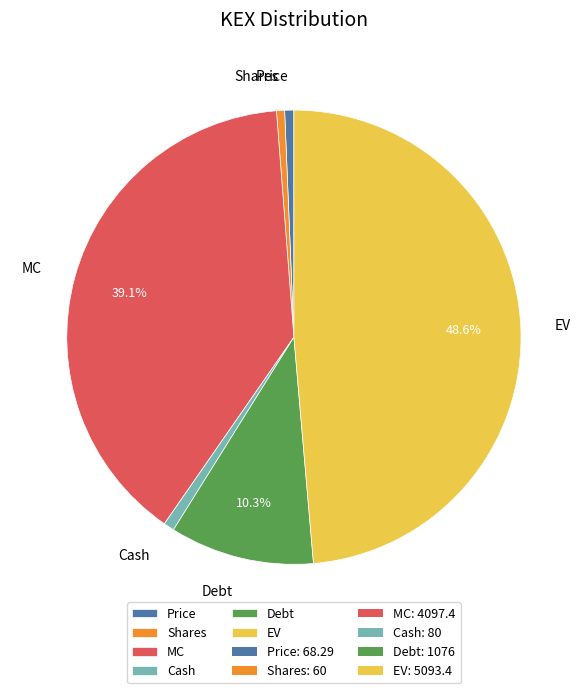

Is the sum of EV and Cash greater than half?

No